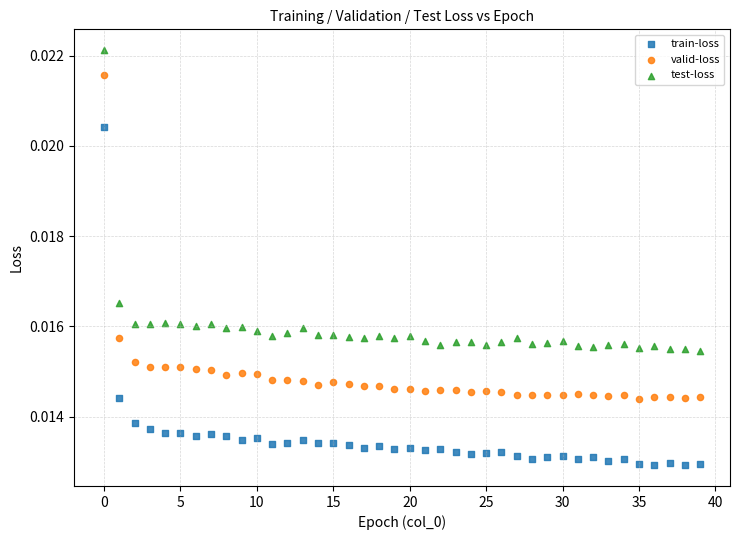

Which series has the widest spread of Y values?

train-loss